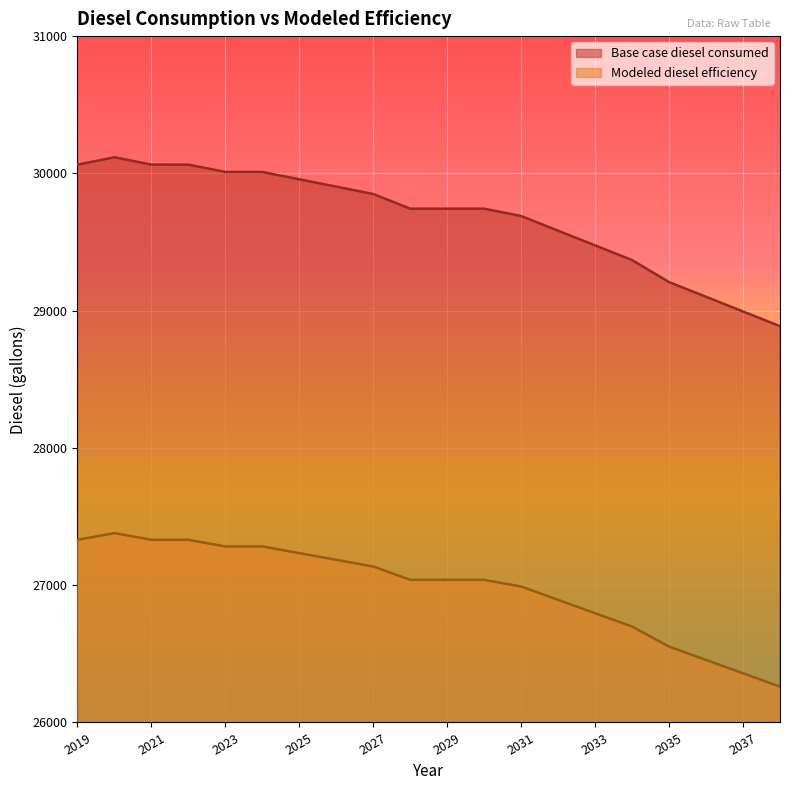

How many values in the Modeled diesel efficiency series are below 29742?

8